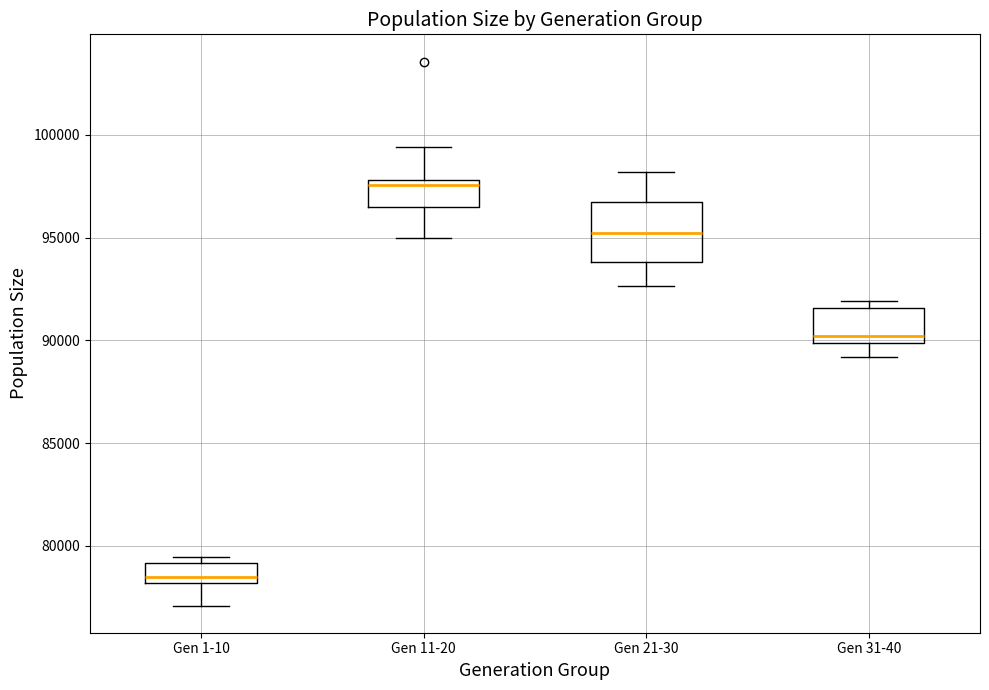

Reading left to right, read every box against the y-axis: the position of its median line, the range the box covers, and the ends of its whiskers. The values are not printed on the chart, so give them approximately, as read against the axis.

Gen 1-10: median 78500, box 78000 to 79000, whiskers 77000 to 79500
Gen 11-20: median 97500, box 96500 to 98000, whiskers 95000 to 99500
Gen 21-30: median 95000, box 94000 to 97000, whiskers 92500 to 98000
Gen 31-40: median 90000 (just above the box's lower edge), box 90000 to 91500, whiskers 89000 to 92000